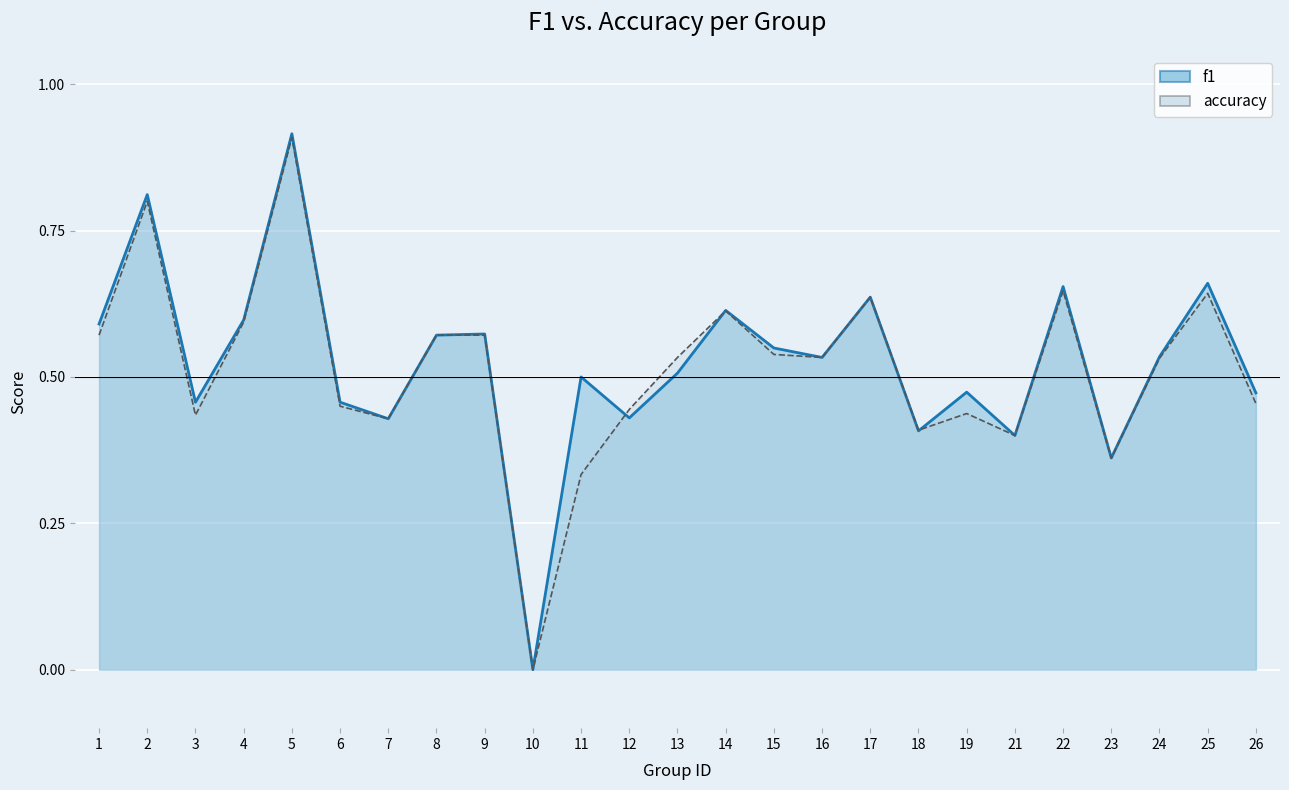

After their last crossing, which series has the higher values: accuracy or f1?

f1